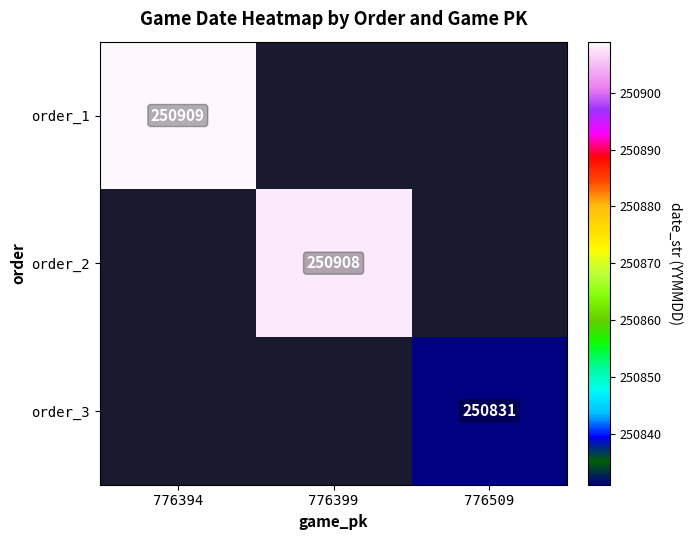

The order_2 series shows 250908 at 776399. True or false?

True